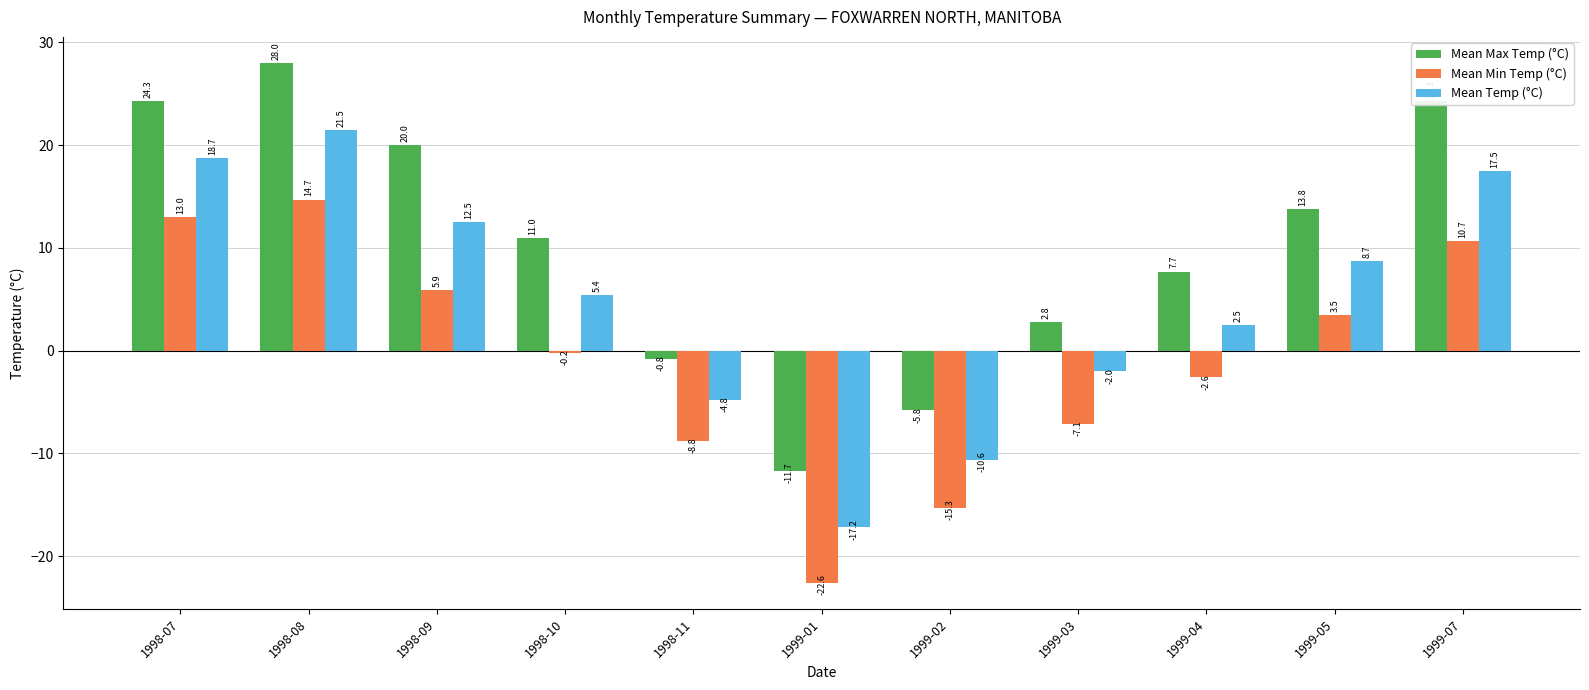

Reading left to right, list all the values displayed in this chart.

Mean Max Temp (°C): 24.3	28.0	20.0	11.0	-0.8	-11.7	-5.8	2.8	7.7	13.8	24.3
Mean Min Temp (°C): 13.0	14.7	5.9	-0.2	-8.8	-22.6	-15.3	-7.1	-2.6	3.5	10.7
Mean Temp (°C): 18.7	21.5	12.5	5.4	-4.8	-17.2	-10.6	-2.0	2.5	8.7	17.5